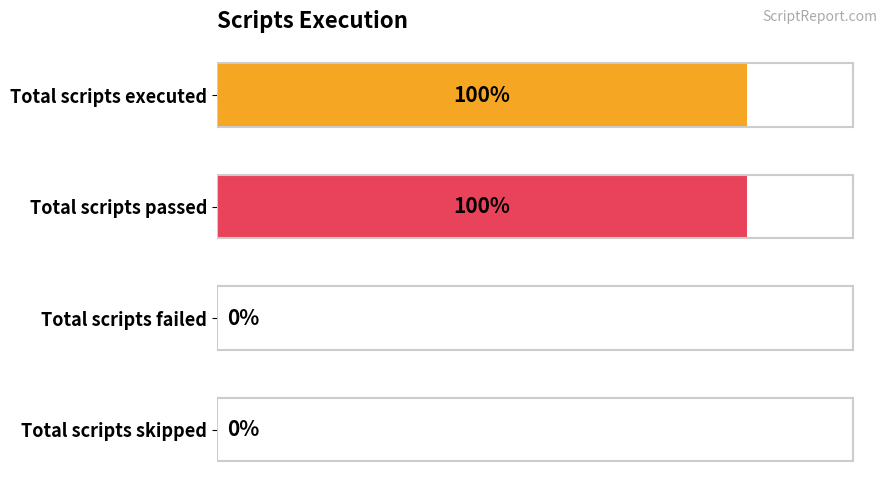

How many values are between 0 and 1?

4